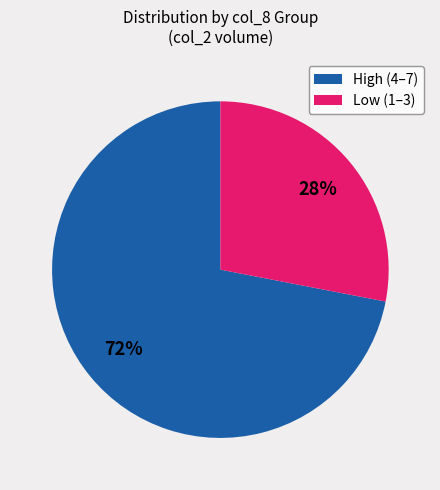

Which slice is the largest?

High (4–7)